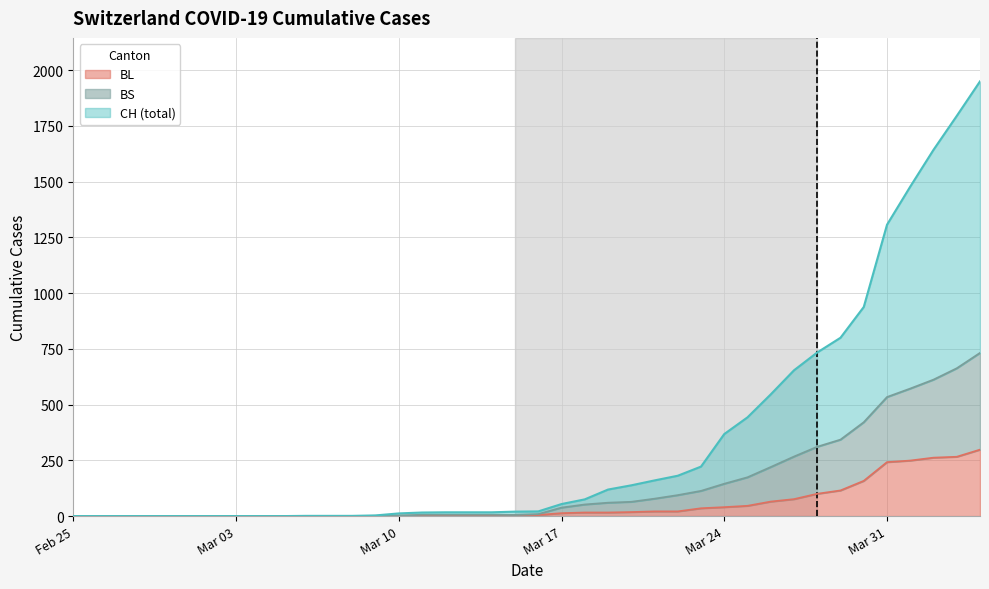

What are all the series names shown in the legend?

BL, BS, CH (total)